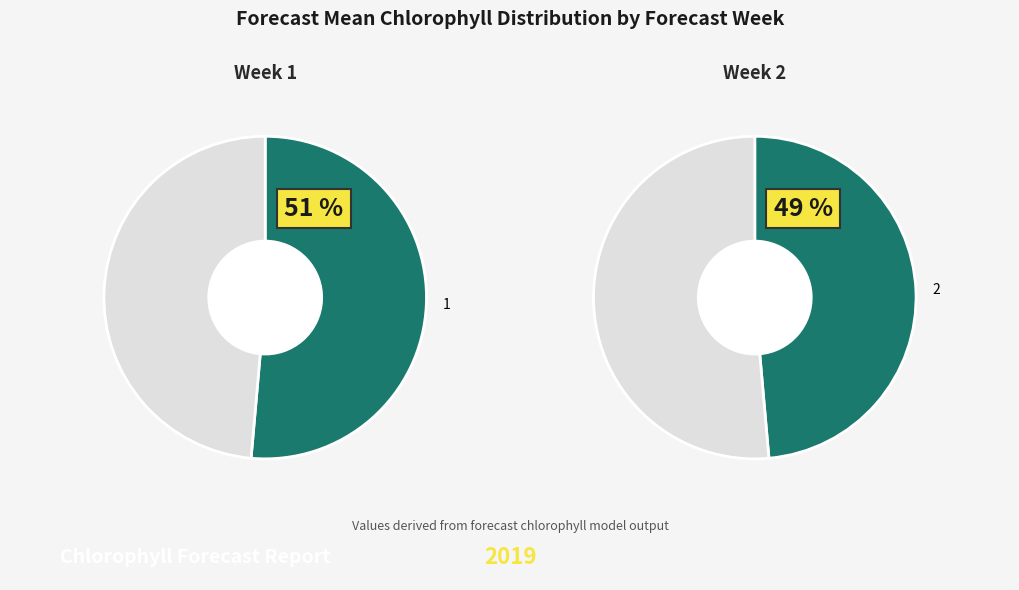

Which slice represents more than half of the pie?

1